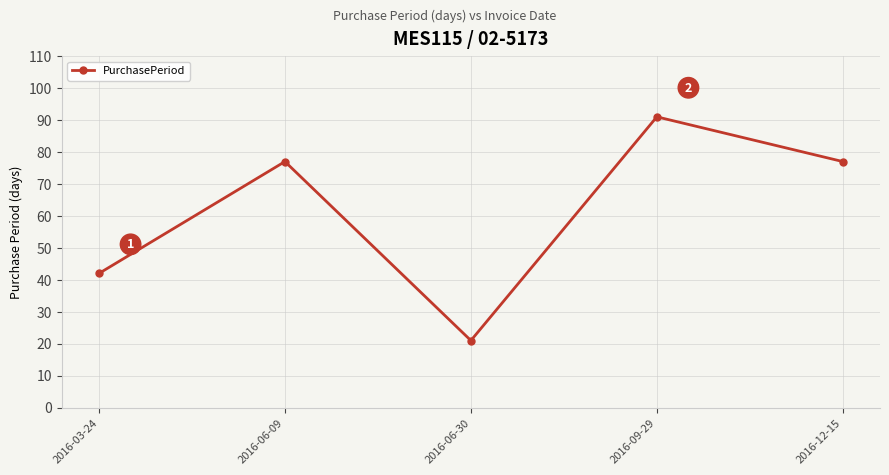

At which category does the data reach its first local valley?

2016-06-30